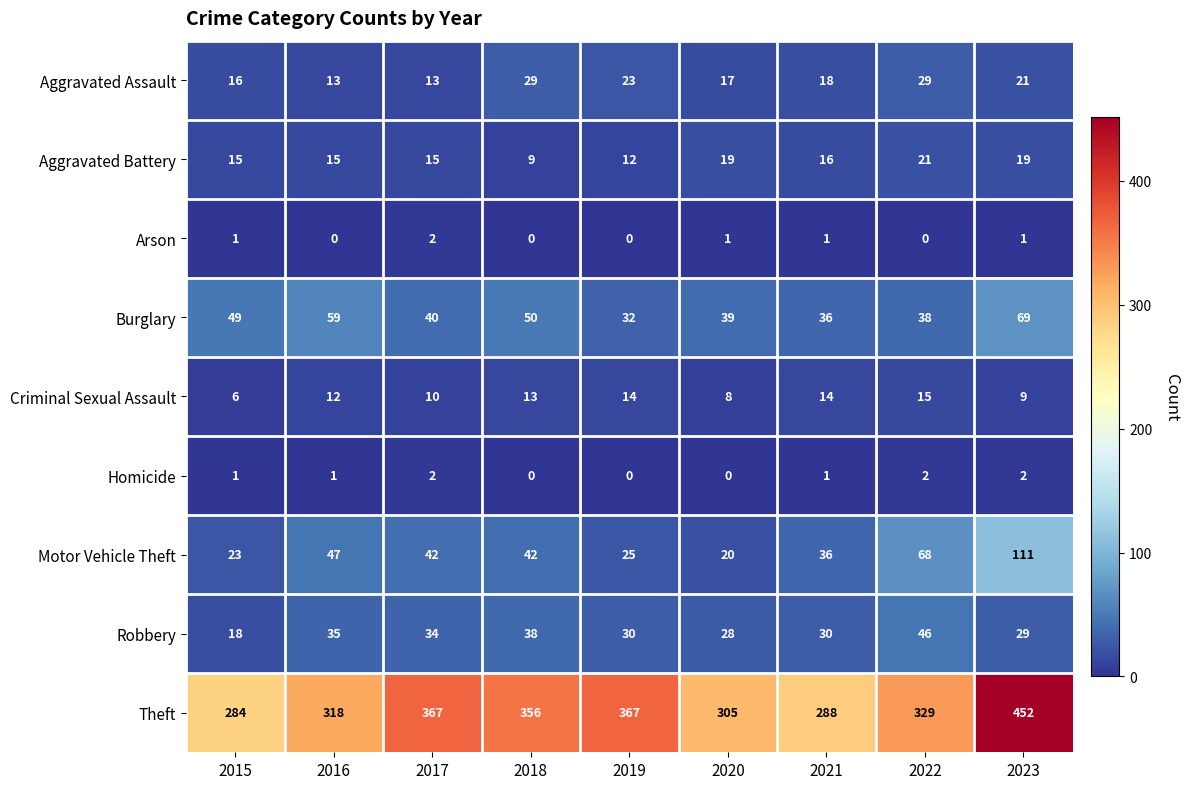

What is the average value of the Aggravated Battery series?

16